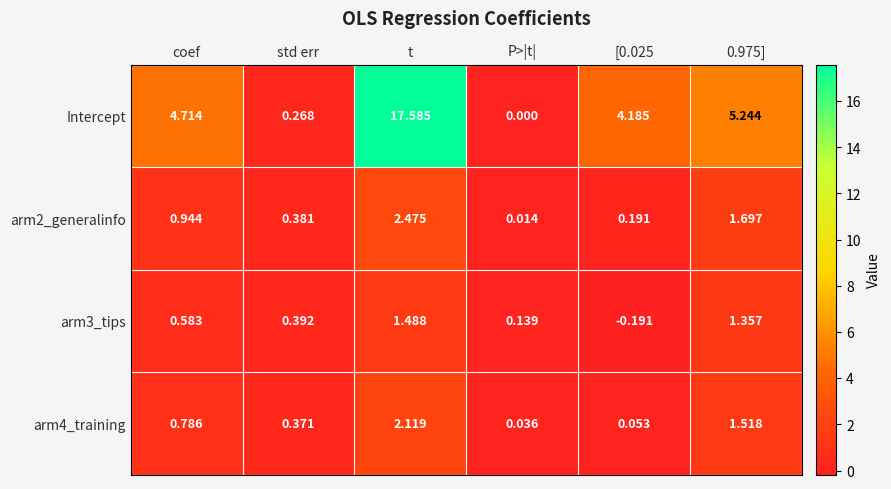

Which label corresponds to the largest value in the chart?

t